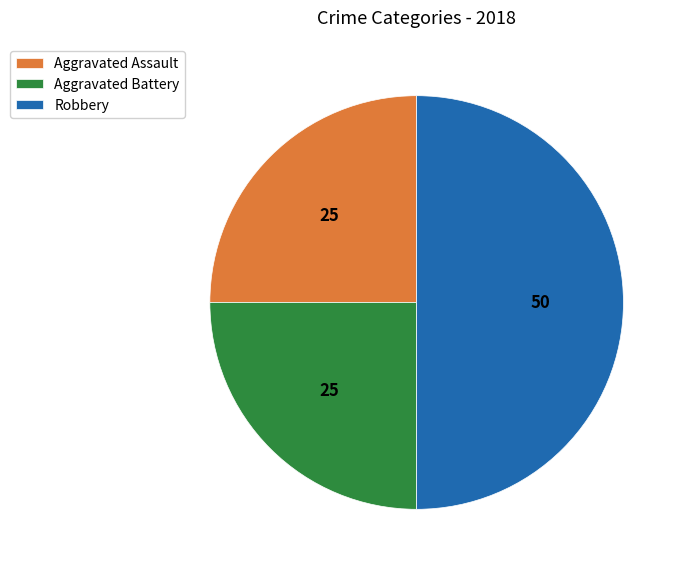

The Aggravated Assault slice represents 25% of the pie. True or false?

True